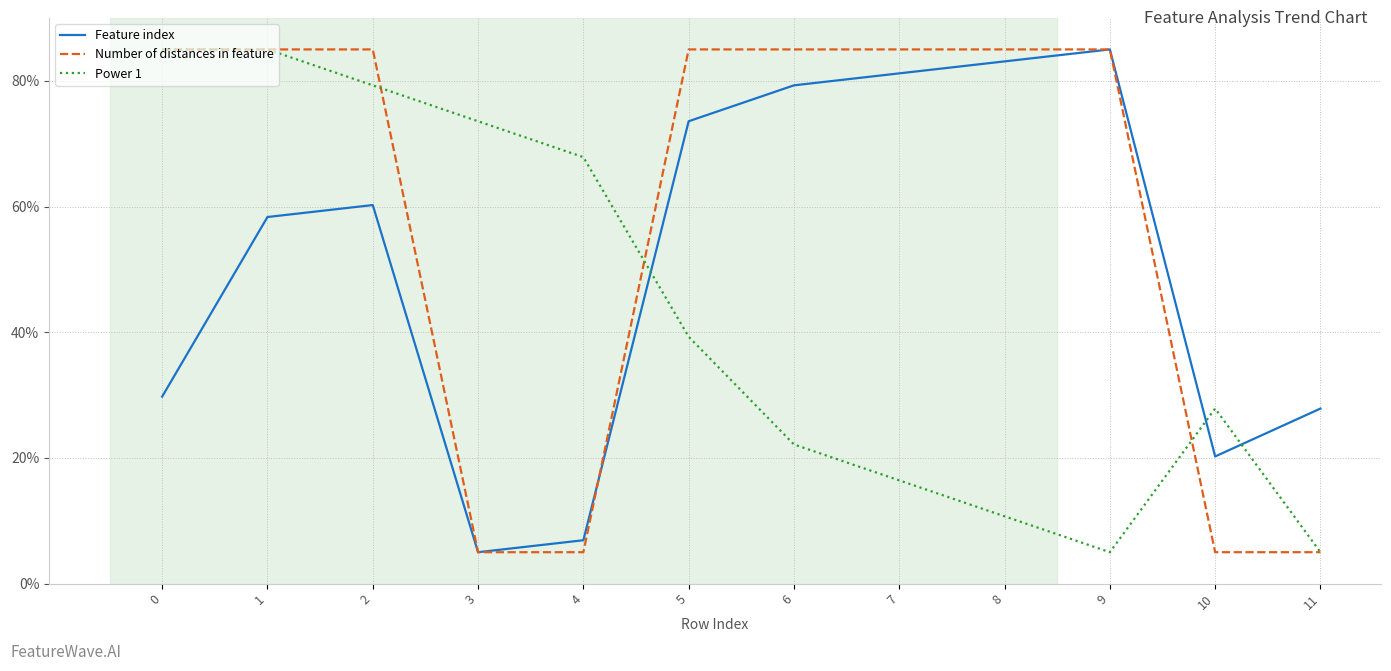

List the labels in order of Feature index value, largest first.

9, 8, 7, 6, 5, 2, 1, 0, 11, 10, 4, 3